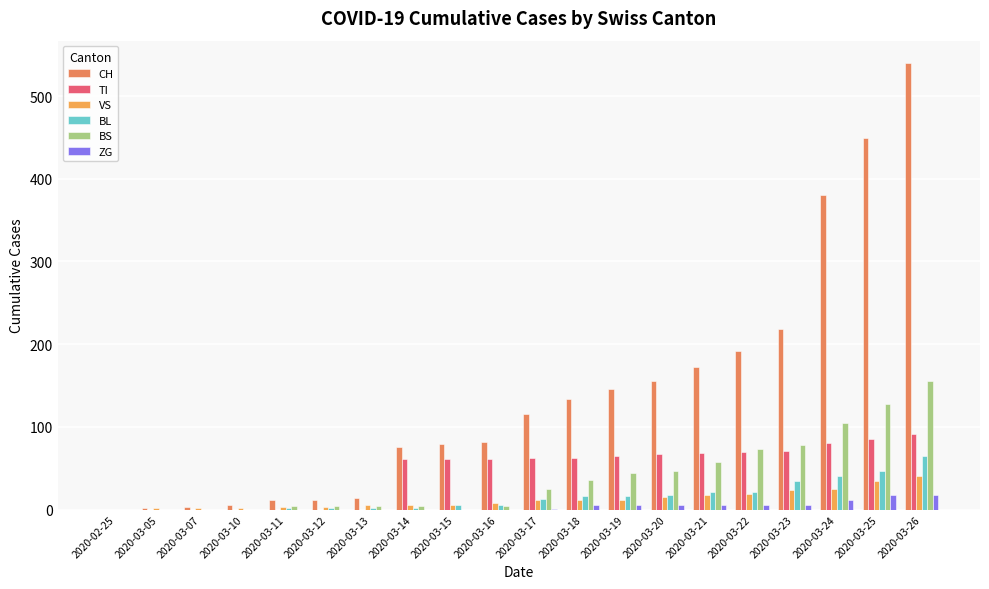

At which label is CH closest to 270?

2020-03-23